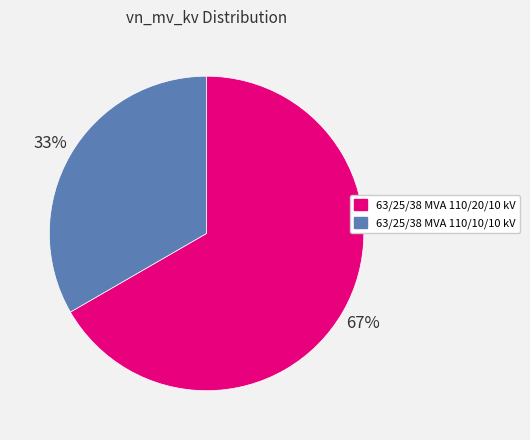

Which slice represents more than half of the pie?

63/25/38 MVA 110/20/10 kV